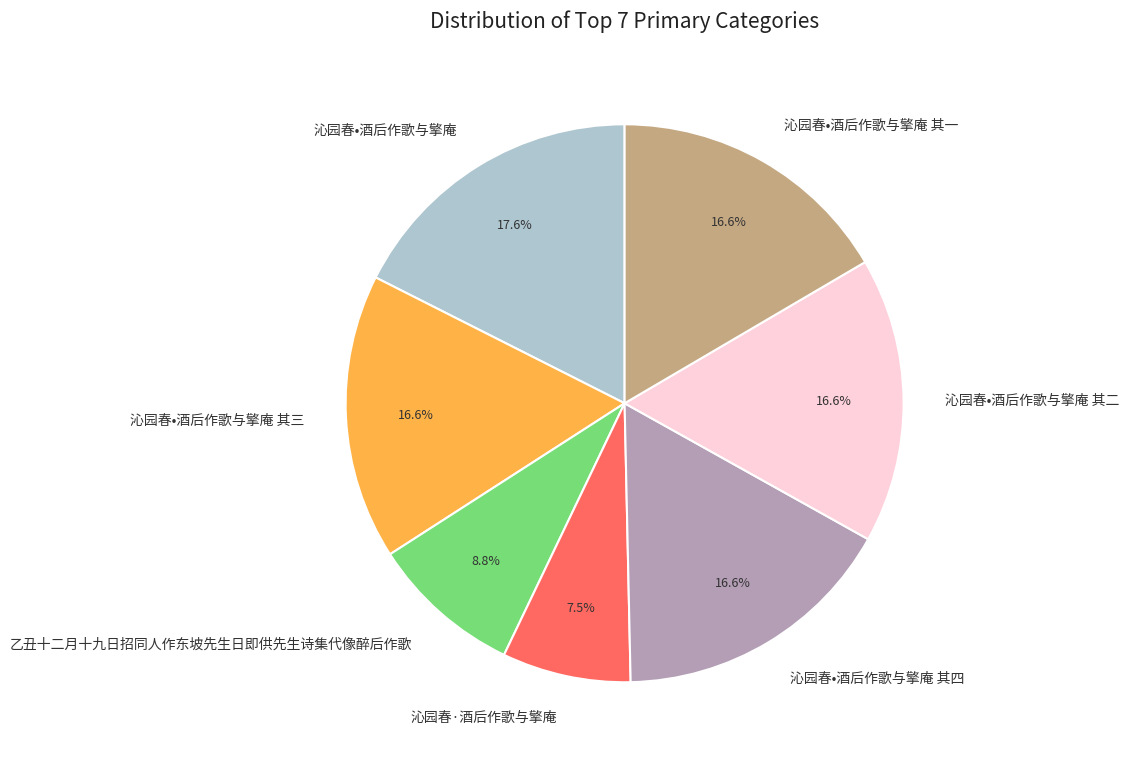

Does 沁园春•酒后作歌与擎庵 其三 represent more than half of the total?

No